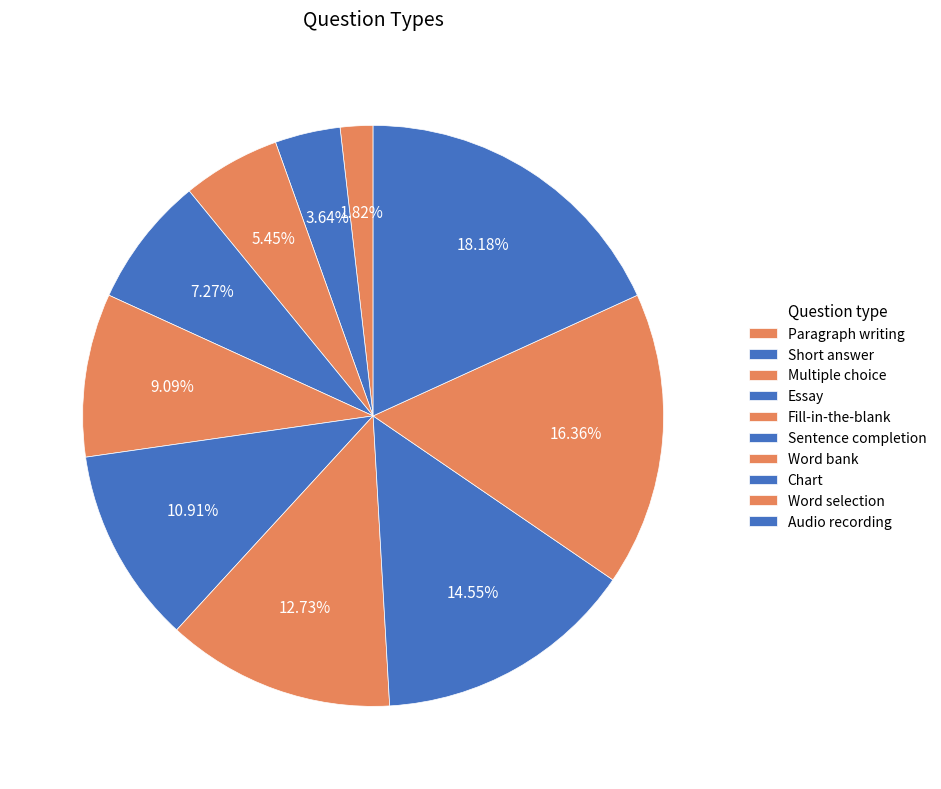

To the nearest percent, what is the combined percentage of Multiple choice and Paragraph writing?

7%